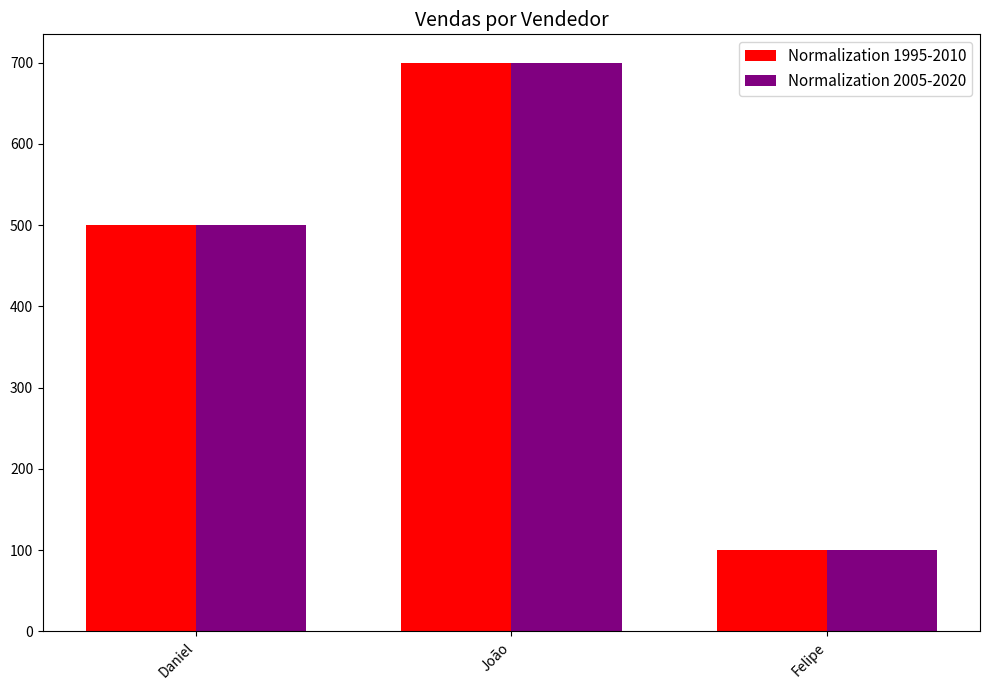

At which label is Normalization 2005-2020 closest to 400?

Daniel